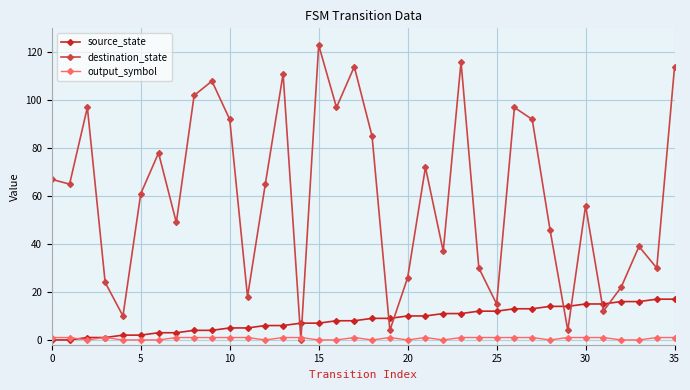

Which series has the widest spread of values?

destination_state